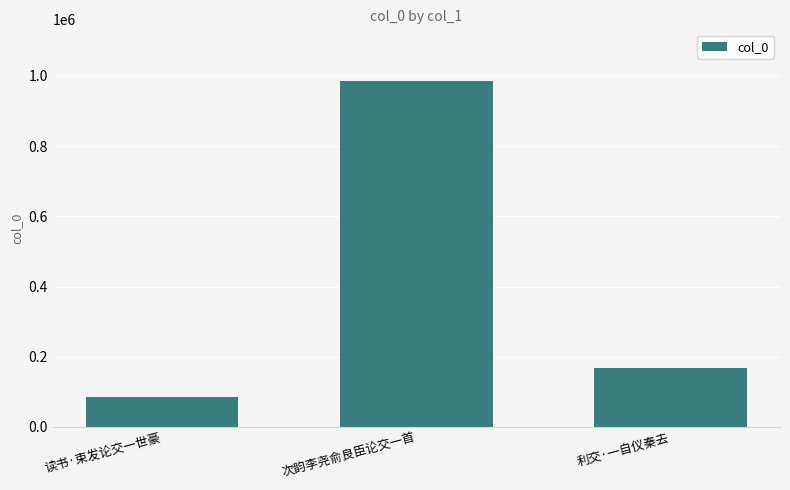

Which category has the highest value across all series?

次韵李尧俞良臣论交一首